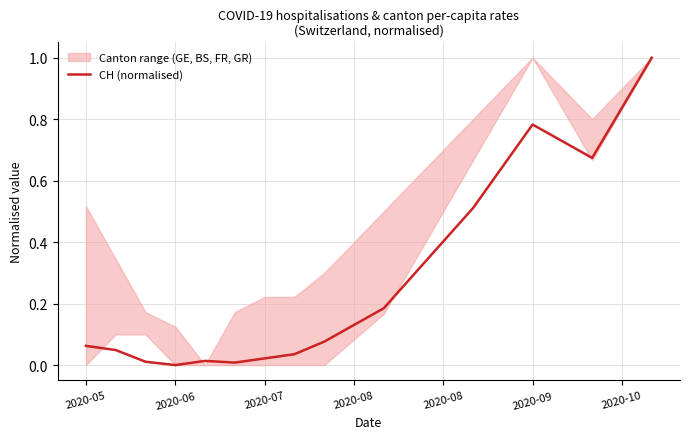

How many values are above zero?

19